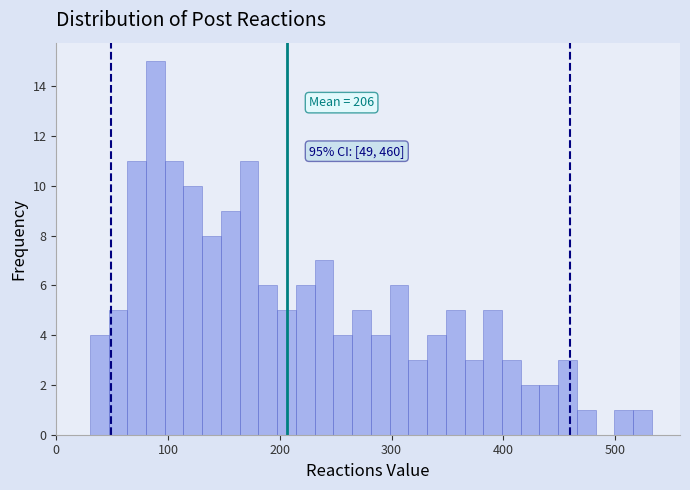

Read against the x-axis, roughly where is the centre of the tallest bar?

90